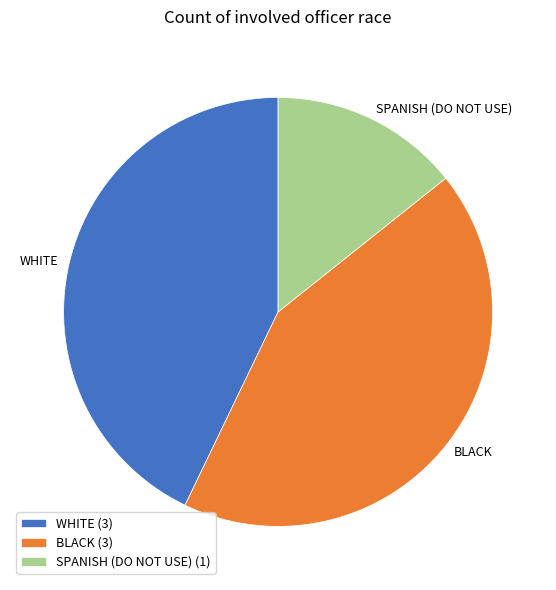

Is the sum of SPANISH (DO NOT USE) and BLACK greater than half?

Yes